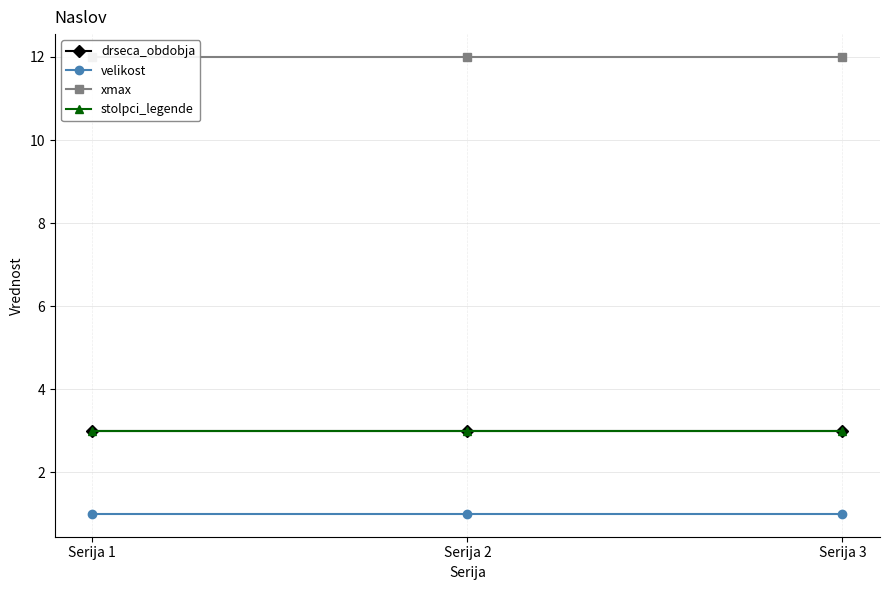

How many data points does each series have?

3